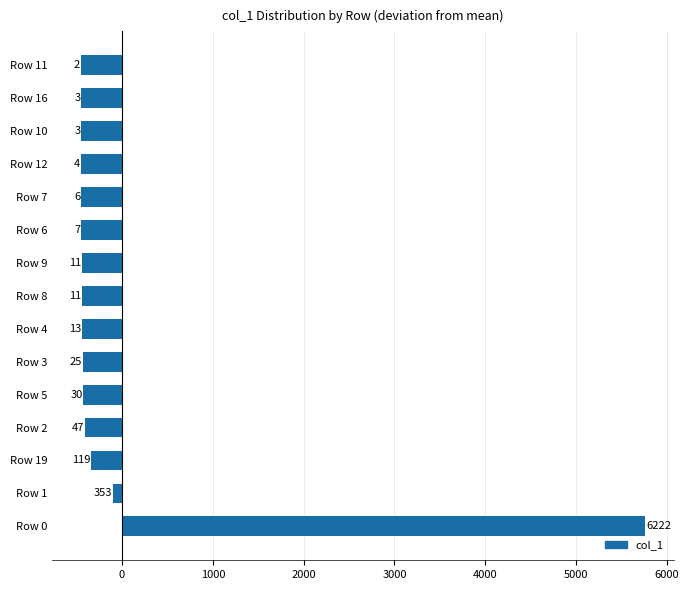

Are the bars horizontal?

Yes